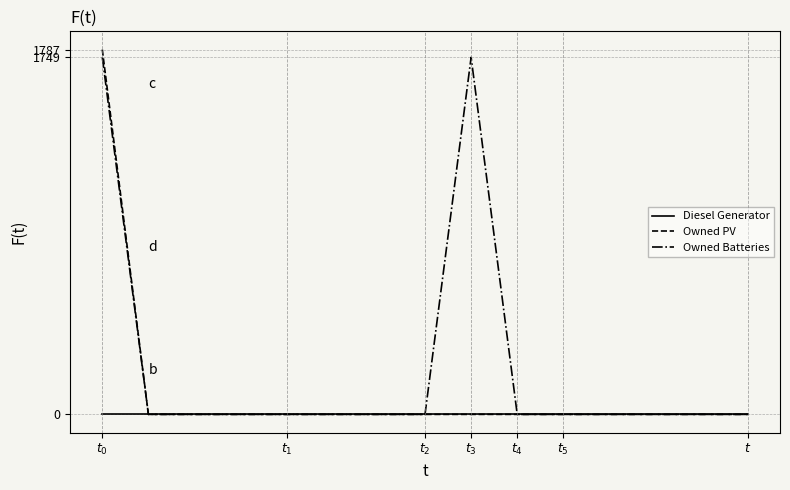

Rank the series by their average value, from highest to lowest.

Owned Batteries, Owned PV, Diesel Generator